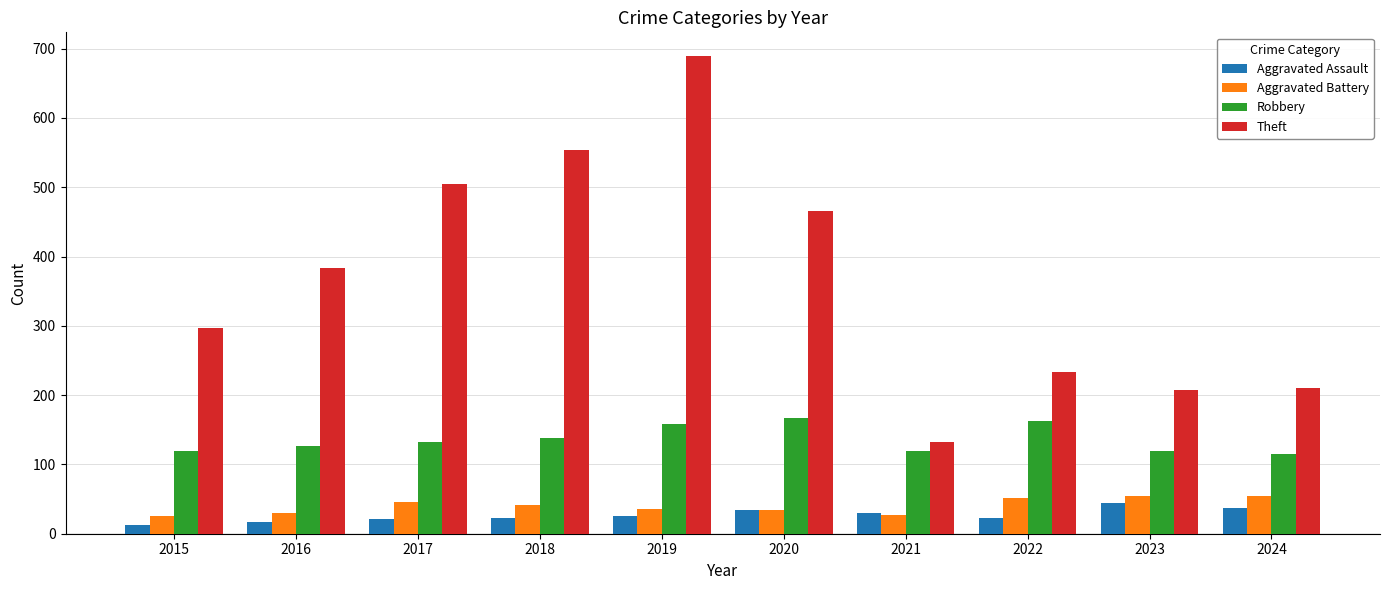

What is the maximum value shown in the chart?

689